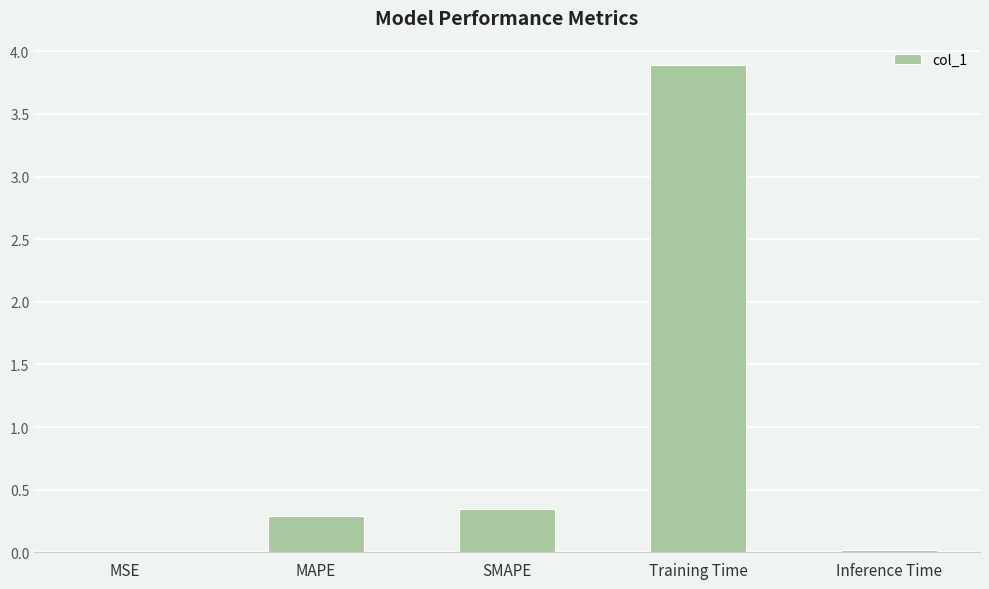

What is the sum of all values?

4.5